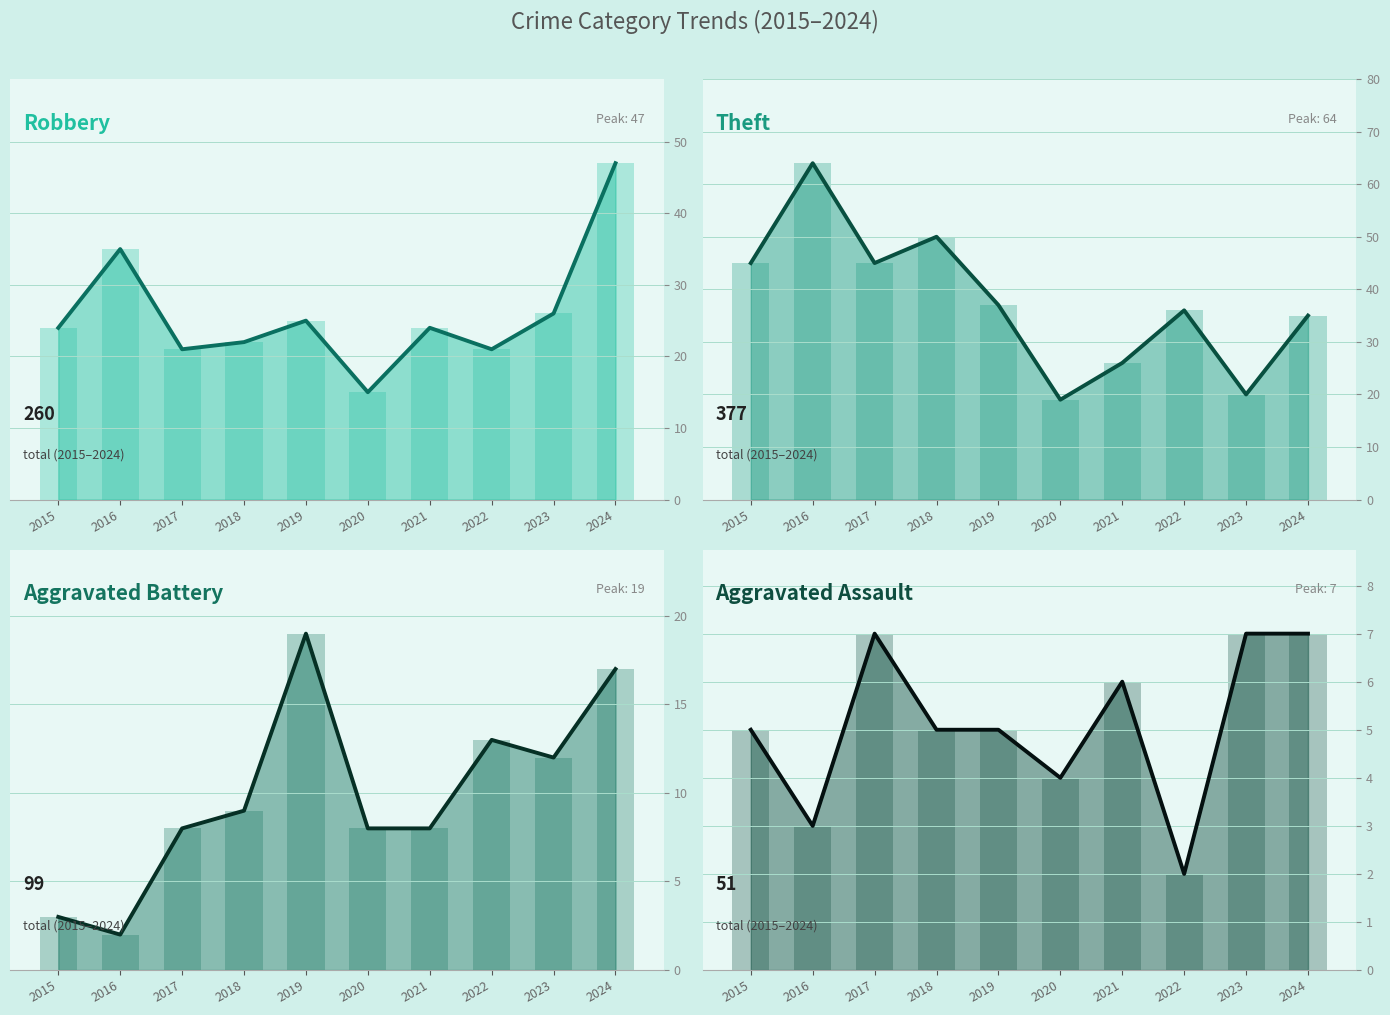

Which series has the widest spread of values?

Theft